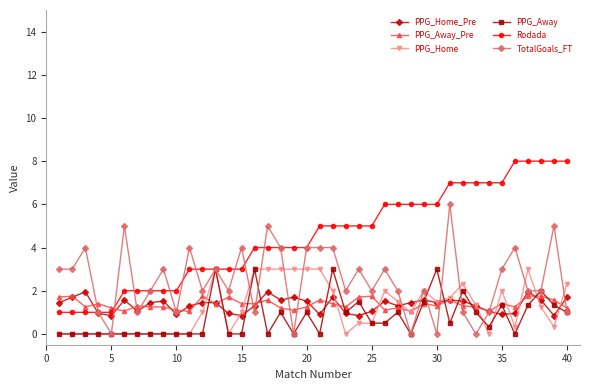

Which series has the largest total across all categories?

Rodada